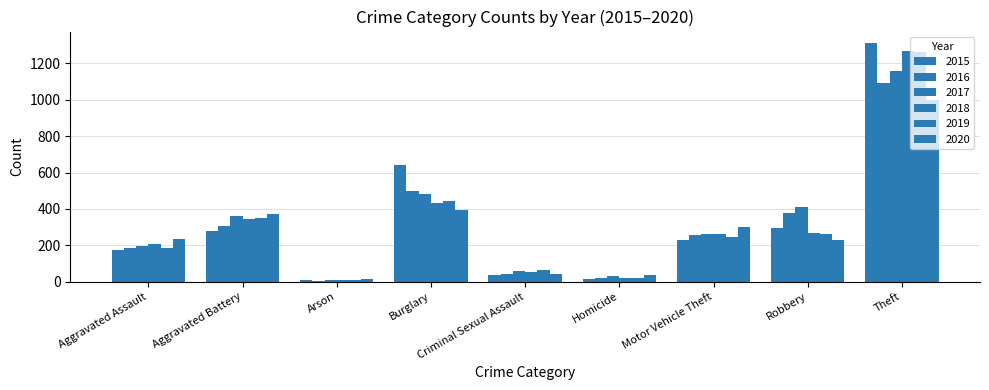

What is the greatest value displayed?

1310